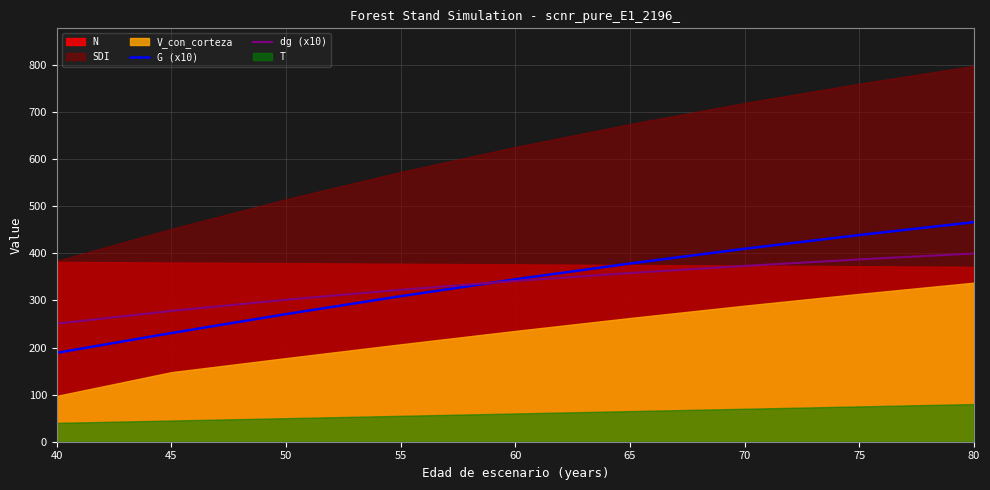

What is the difference between the second highest and second lowest values in the dg (x10) series?

109.4